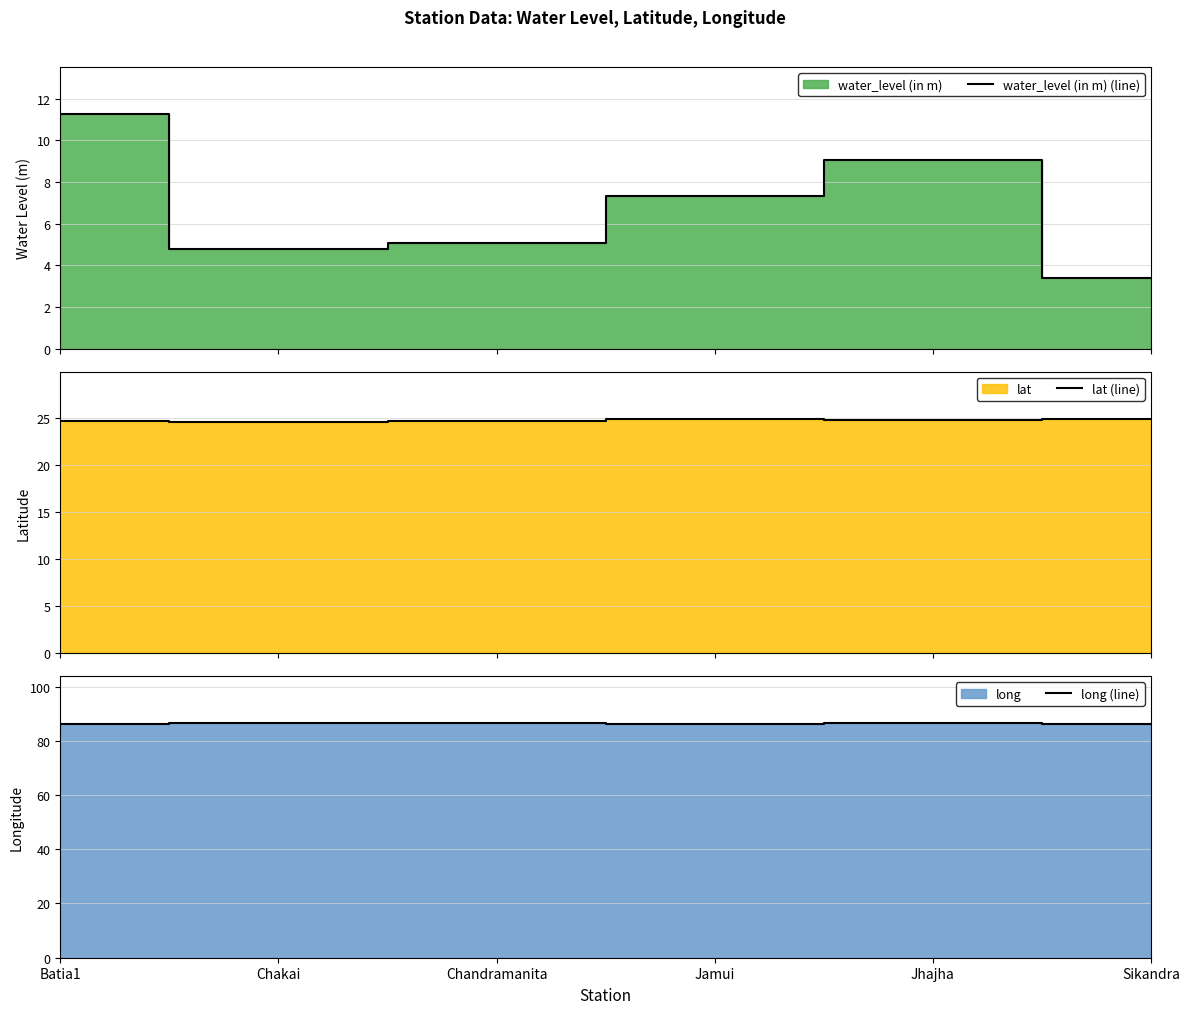

What is the approximate value of lat (line) at Jamui?

24.9